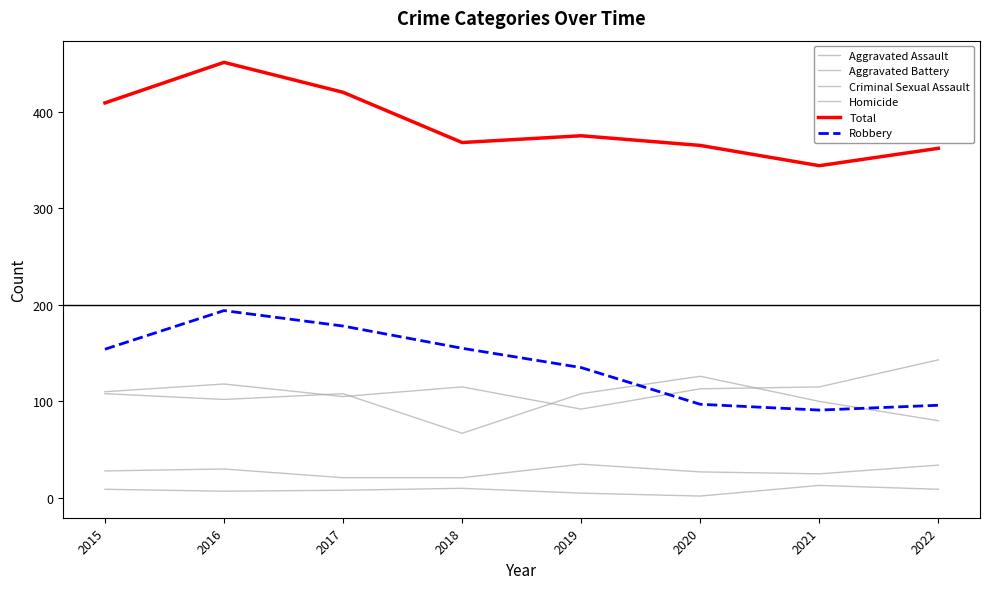

What value does the Criminal Sexual Assault series have at 2021?

25